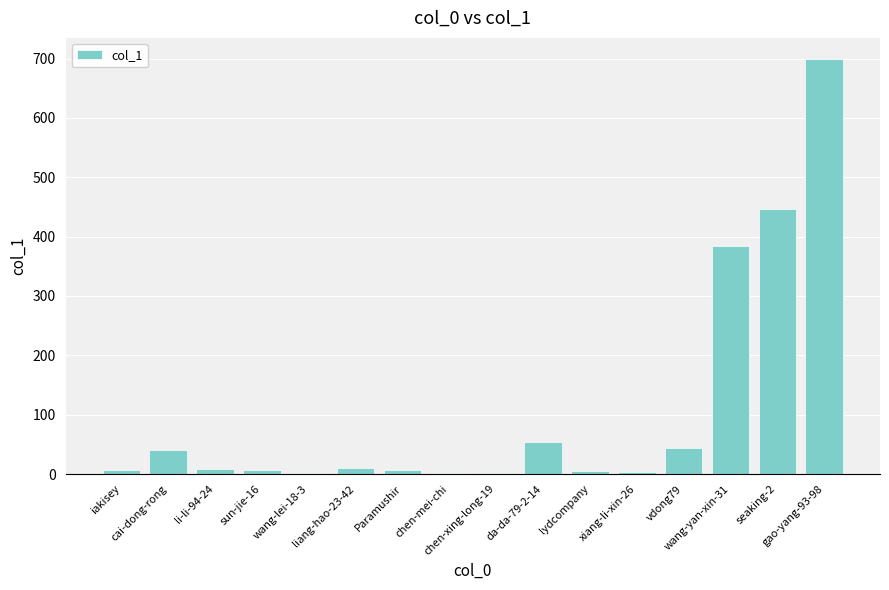

What is the maximum value shown in the chart?

700